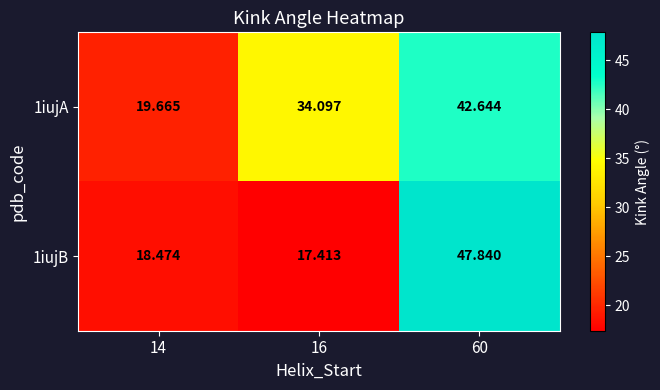

How many data points in 1iujA are above 34?

2